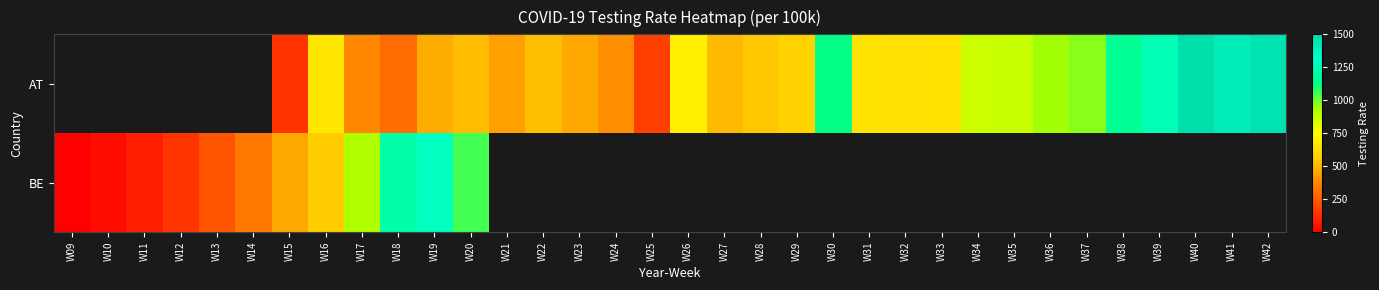

How many positive values does the BE series have?

12